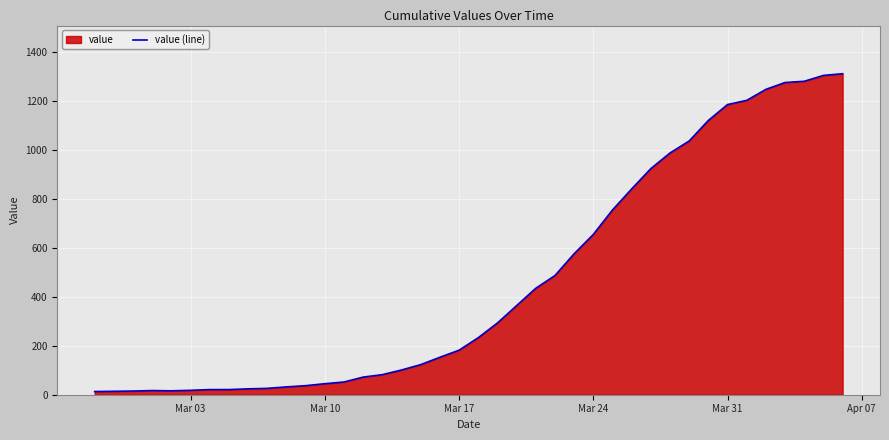

What is the greatest value displayed?

1312